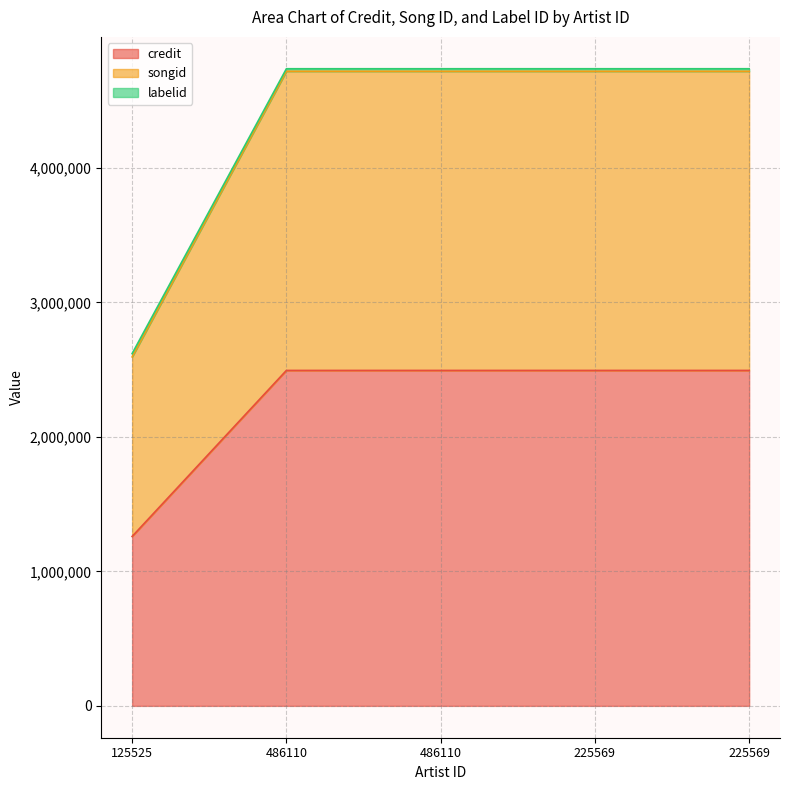

What are all the series names shown in the legend?

credit, songid, labelid